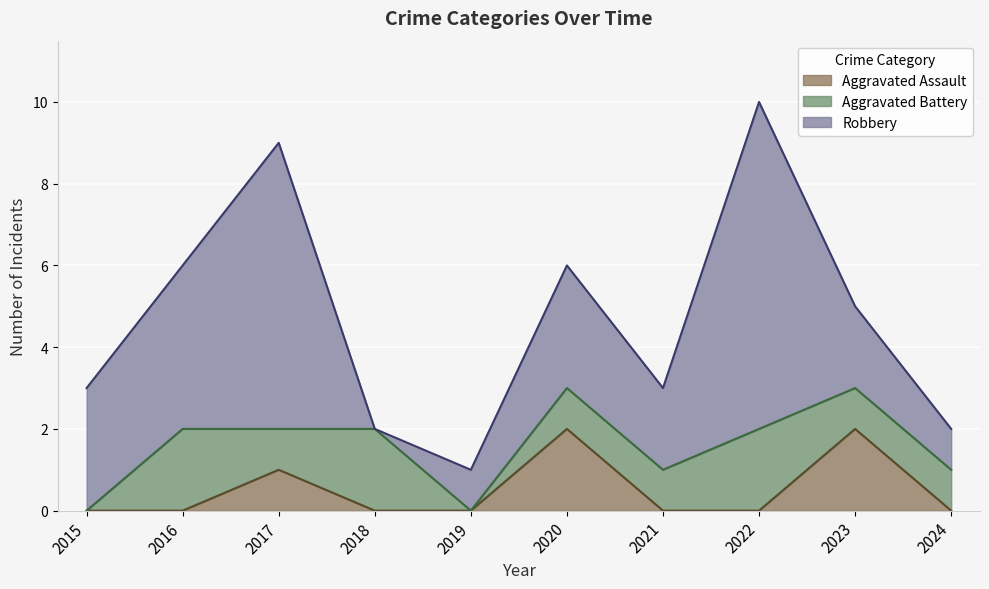

What is the difference between the second highest and second lowest values in the Aggravated Assault series?

2